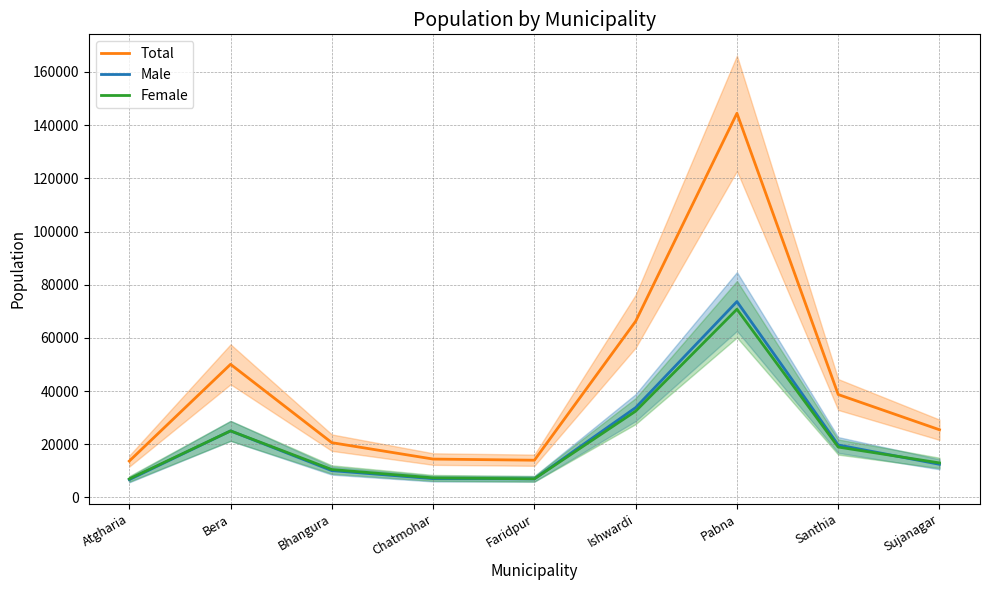

What is the difference between the Female values at Faridpur and Bhangura?

3504